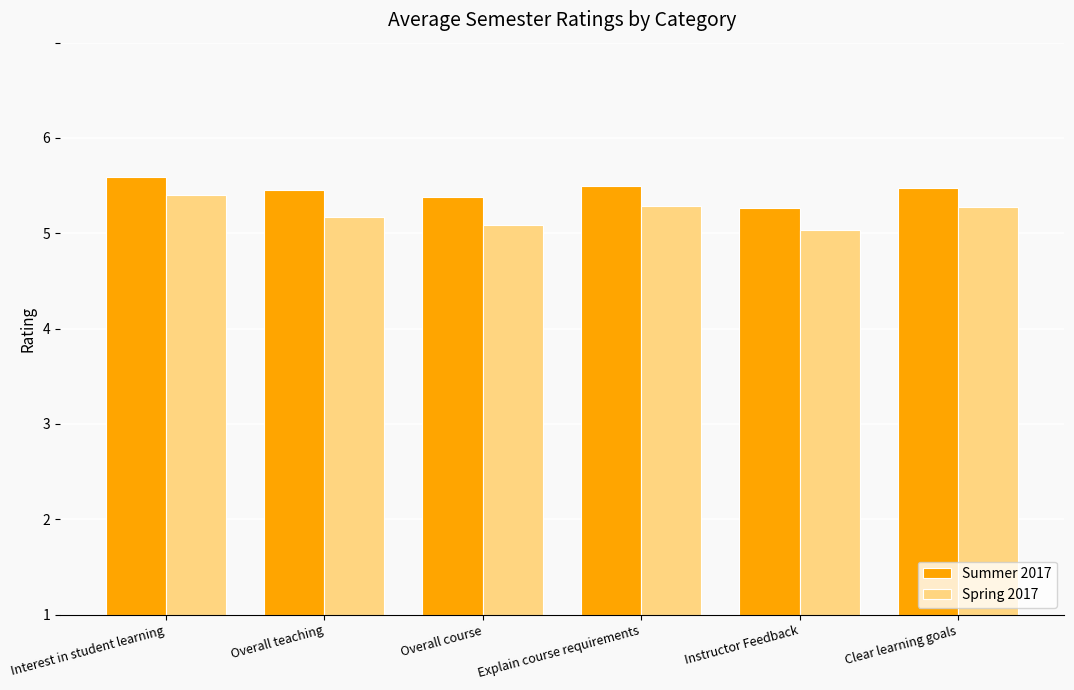

At which category does the chart reach its minimum across all series?

Instructor Feedback